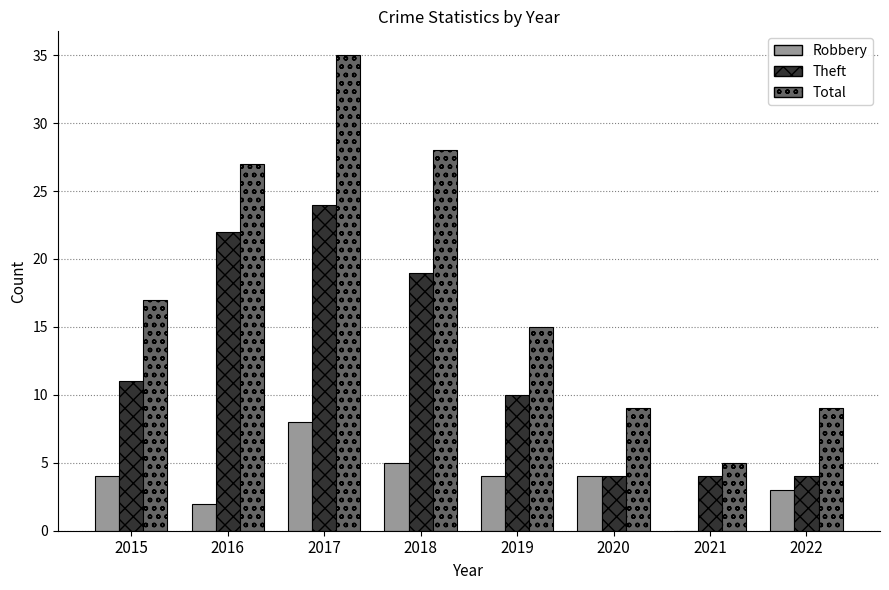

The value of Robbery at 2020 is 4. True or false?

True